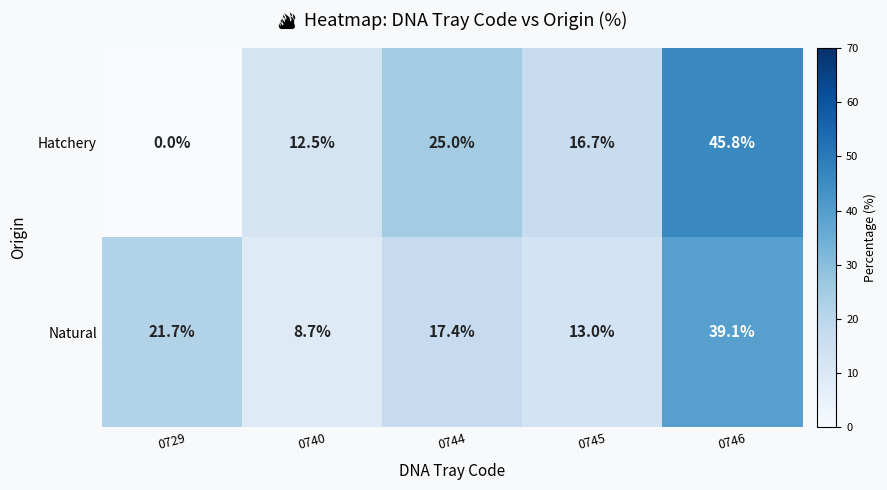

Reading right to left, extract all data points from this chart.

Hatchery: 45.8	16.7	25.0	12.5	0.0
Natural: 39.1	13.0	17.4	8.7	21.7